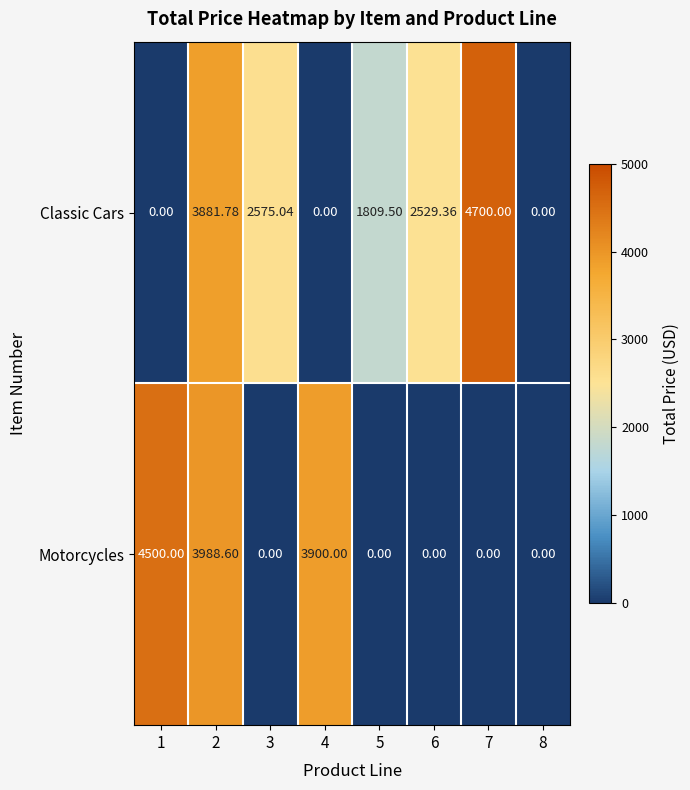

Rank the series by their maximum value, from highest to lowest.

Classic Cars, Motorcycles